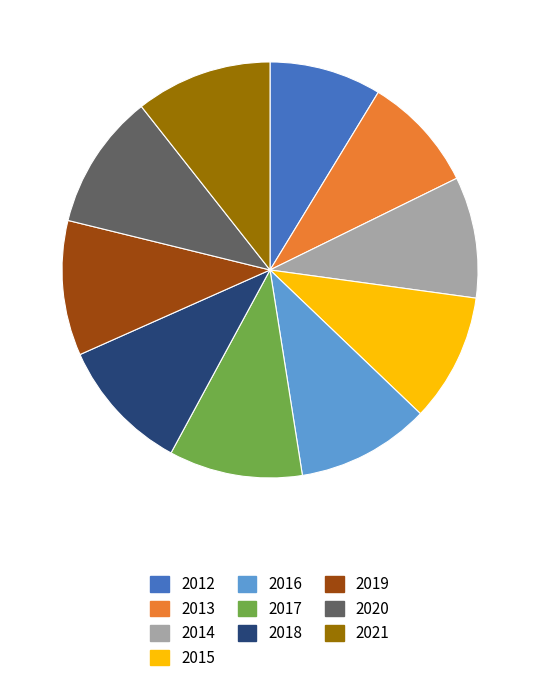

Combined, do 2018 and 2012 account for over 50%?

No